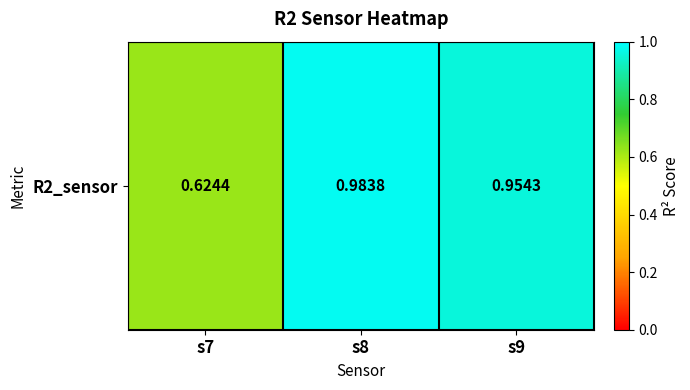

What is the change in value from s7 to s9?

+0.3